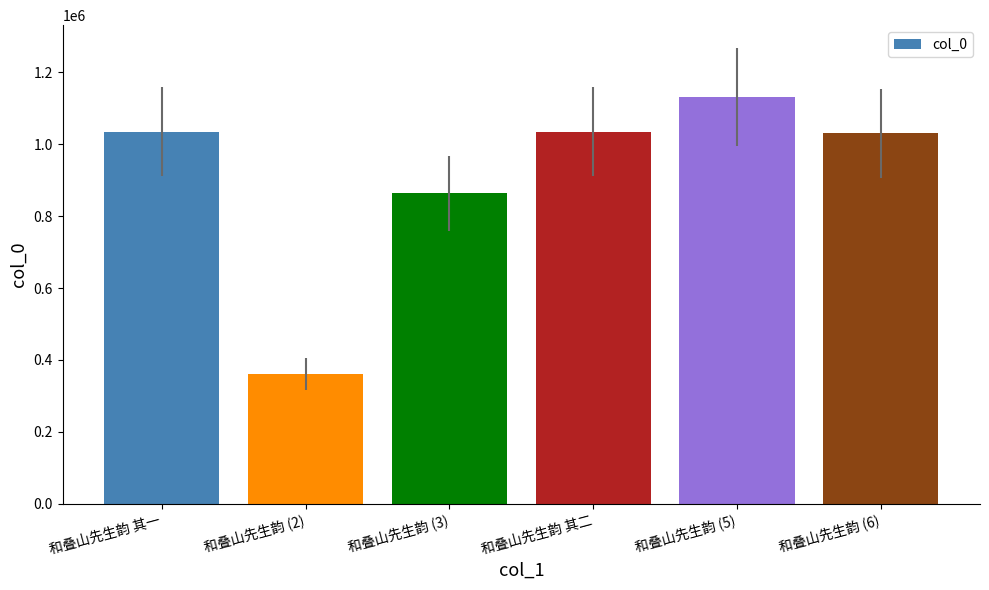

Approximately how many times larger is the value at 和叠山先生韵 (3) compared to 和叠山先生韵 其二?

0.8